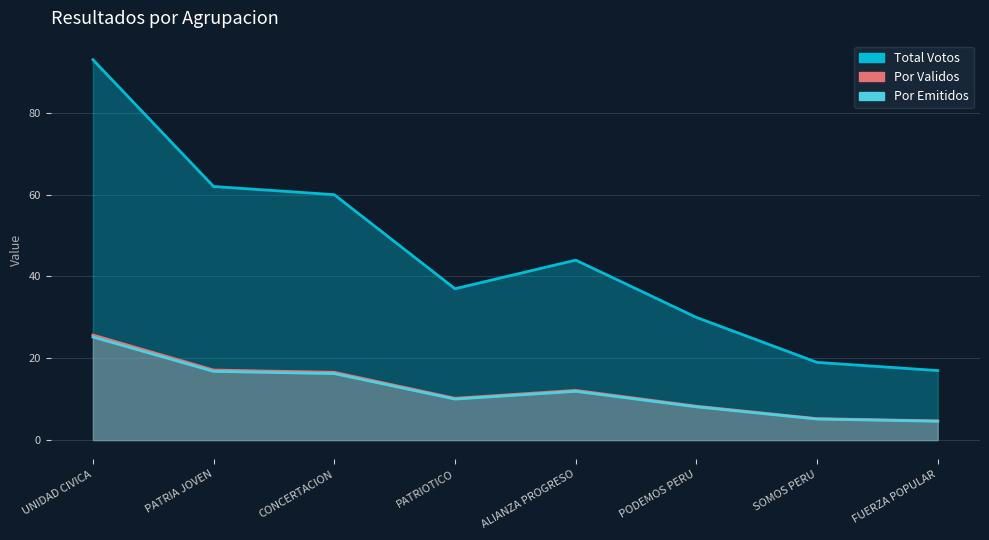

At FUERZA POPULAR, list the series in order from largest to smallest.

TOTAL_VOTOS, POR_VALIDOS, POR_EMITIDOS